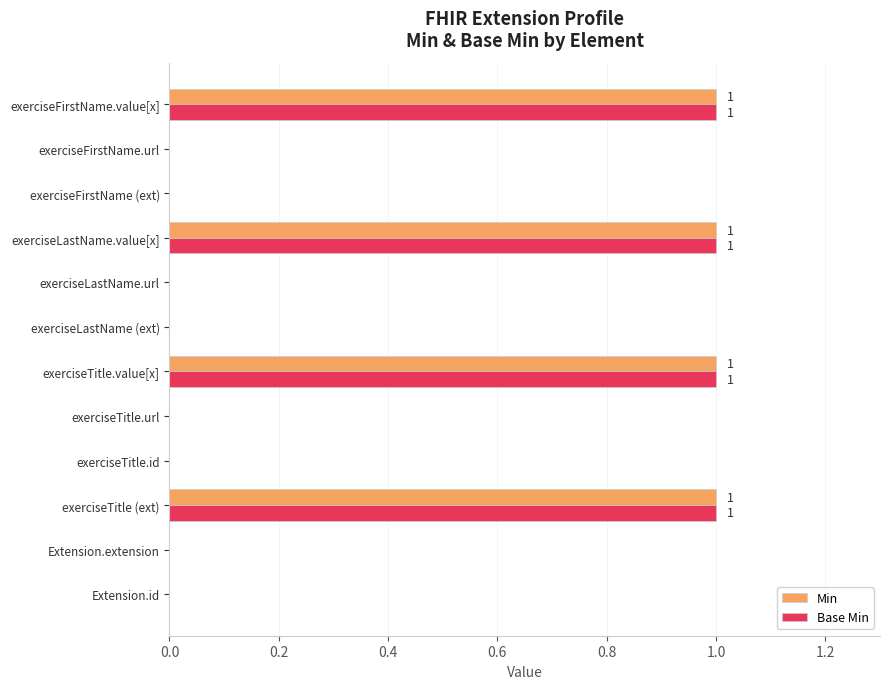

Is it true that Base Min equals 0 at exerciseTitle.id?

True